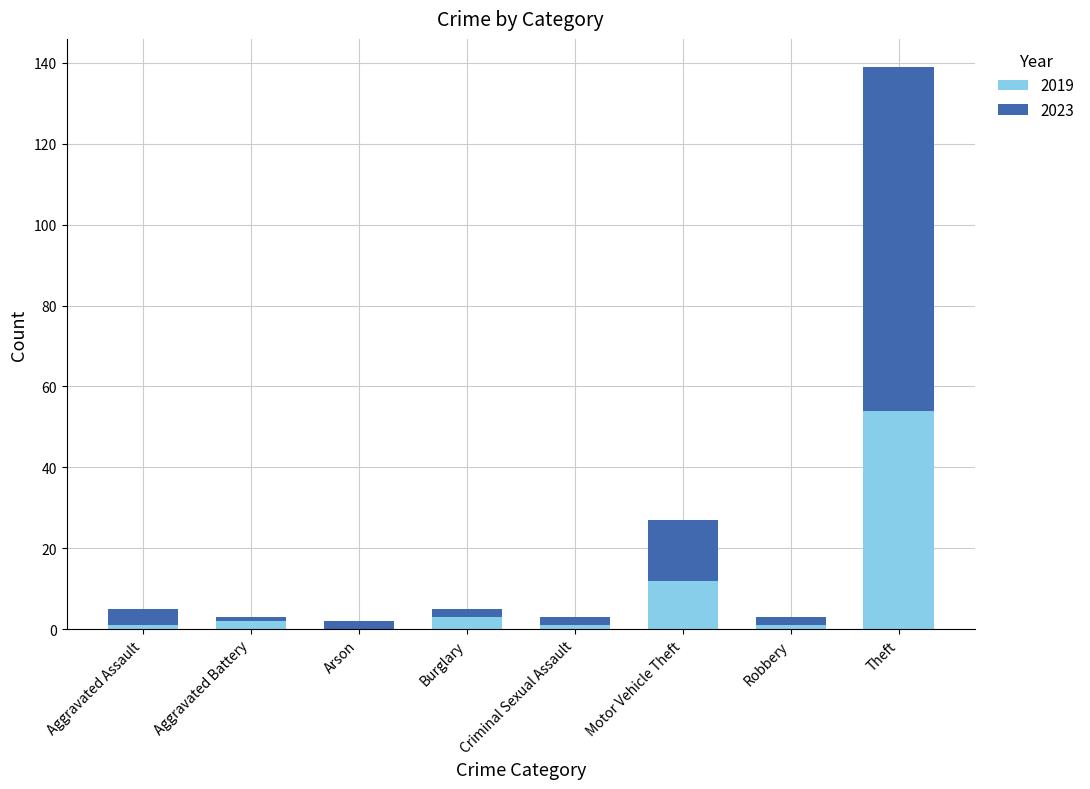

Is it true that 2019 equals -24 at Arson?

False